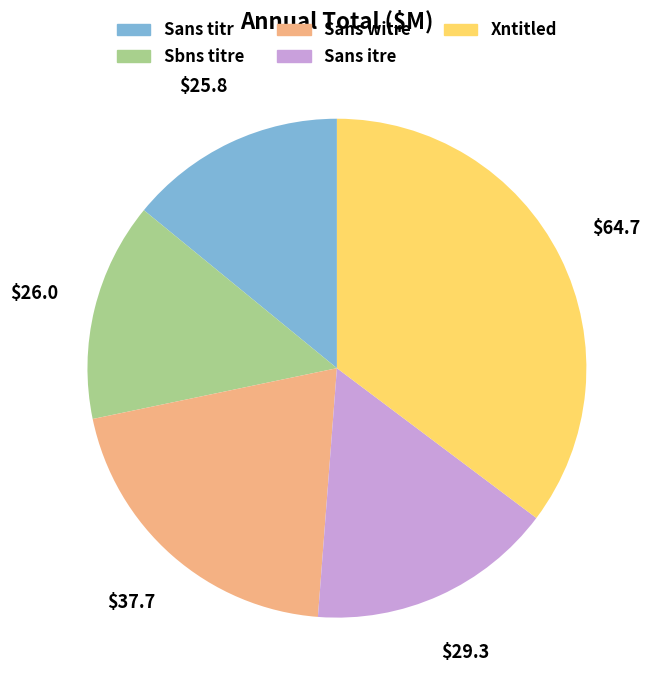

What is the ratio of the value at Sans titr to the value at Sans witre?

0.7